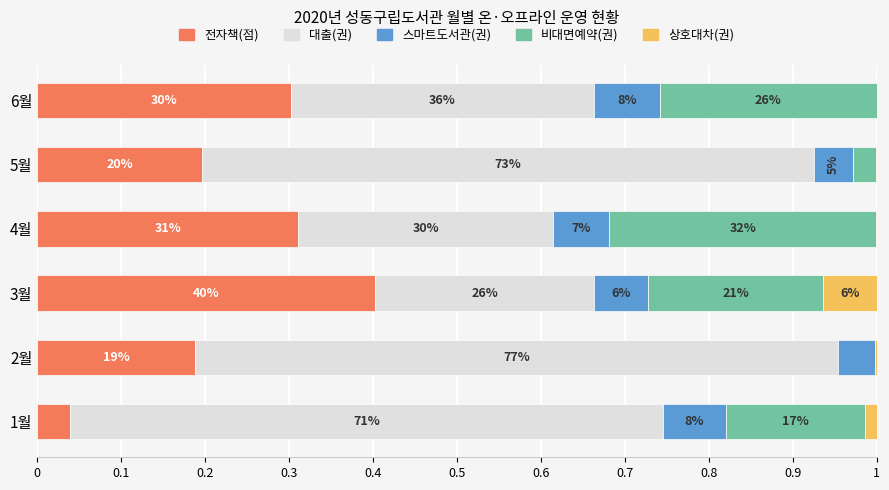

Reading left to right, transcribe all the data shown in this chart.

전자책(점): 0.0	0.2	0.4	0.3	0.2	0.3
대출(권): 0.7	0.8	0.3	0.3	0.7	0.4
스마트도서관(권): 0.1	0.0	0.1	0.1	0.0	0.1
비대면예약(권): 0.2	0.0	0.2	0.3	0.0	0.3
상호대차(권): 0.0	0.0	0.1	0.0	0.0	0.0